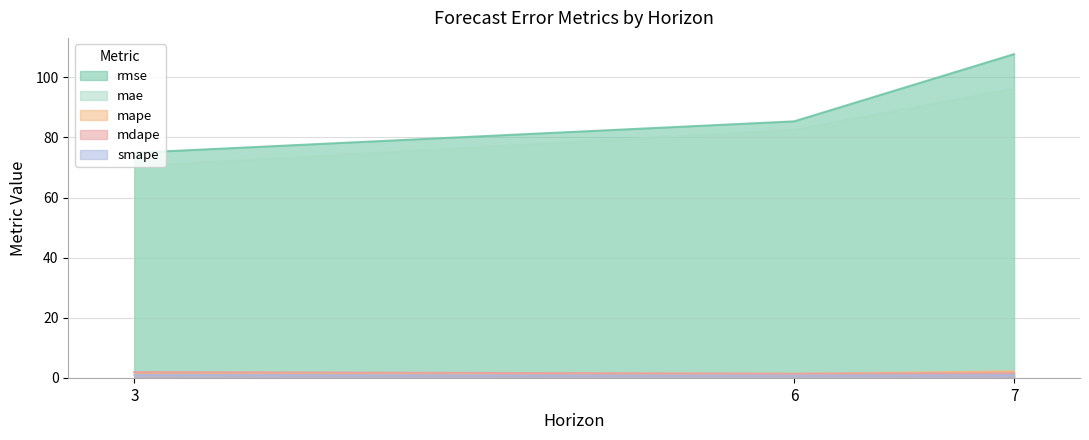

The mape series shows 1.9 at 3. True or false?

True